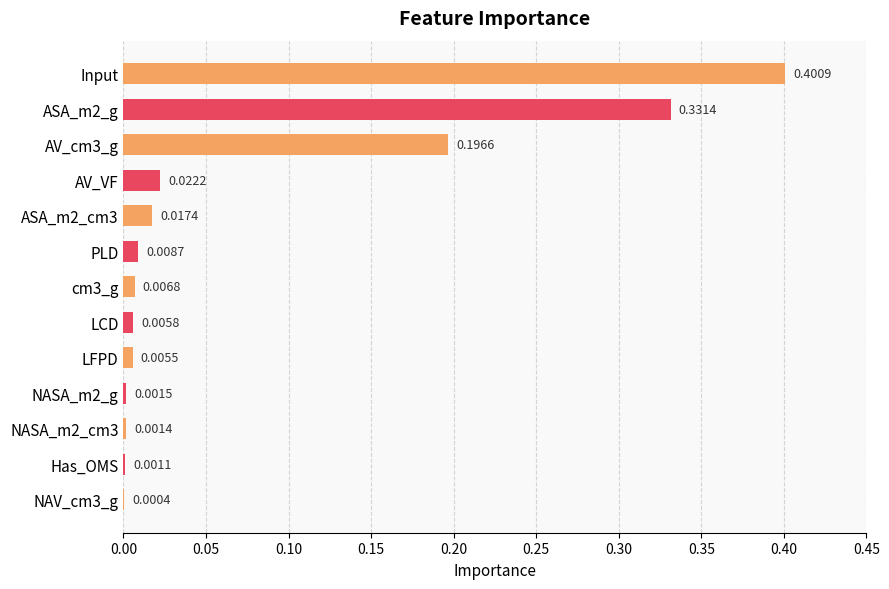

Which has a higher value, AV_cm3_g or AV_VF?

AV_cm3_g